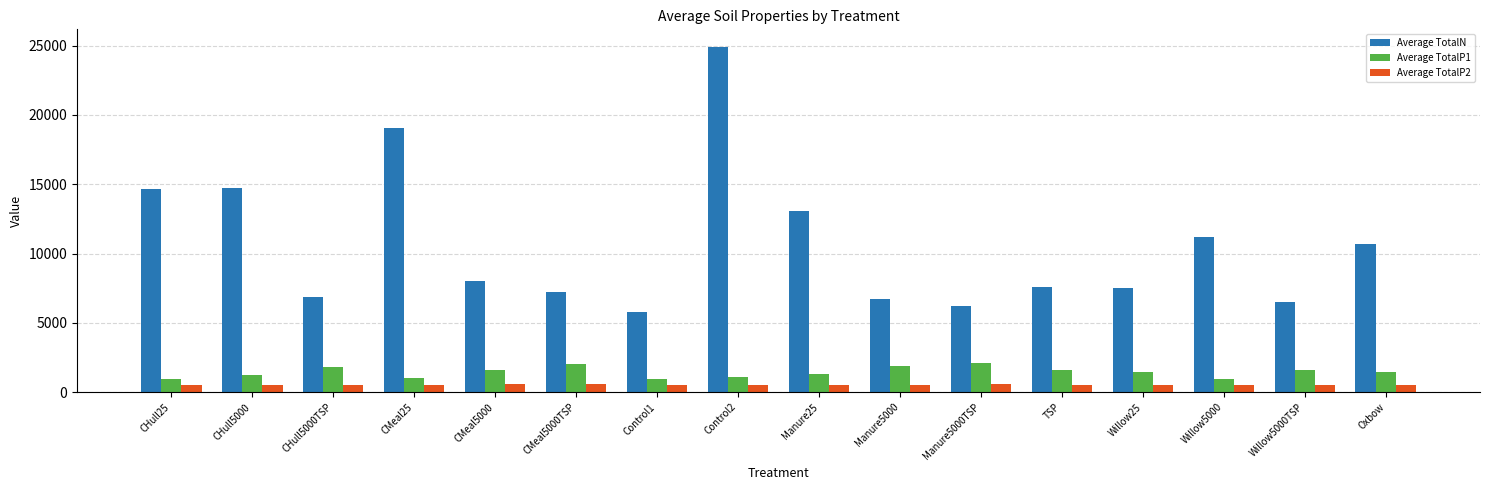

What is the difference between the maximum and minimum values in the Average TotalN series?

19143.6